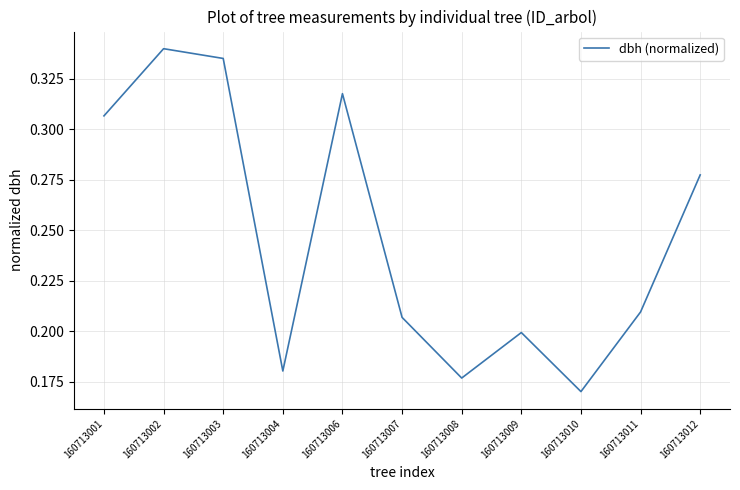

The chart shows a value of 0.4 at 160713012. True or false?

False